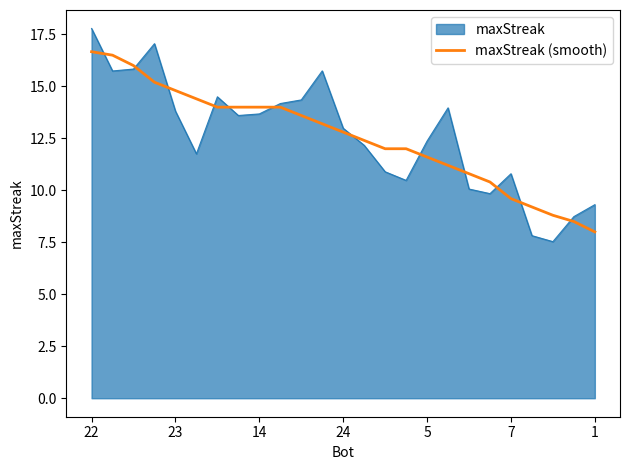

What is the maximum value shown in the chart?

17.8